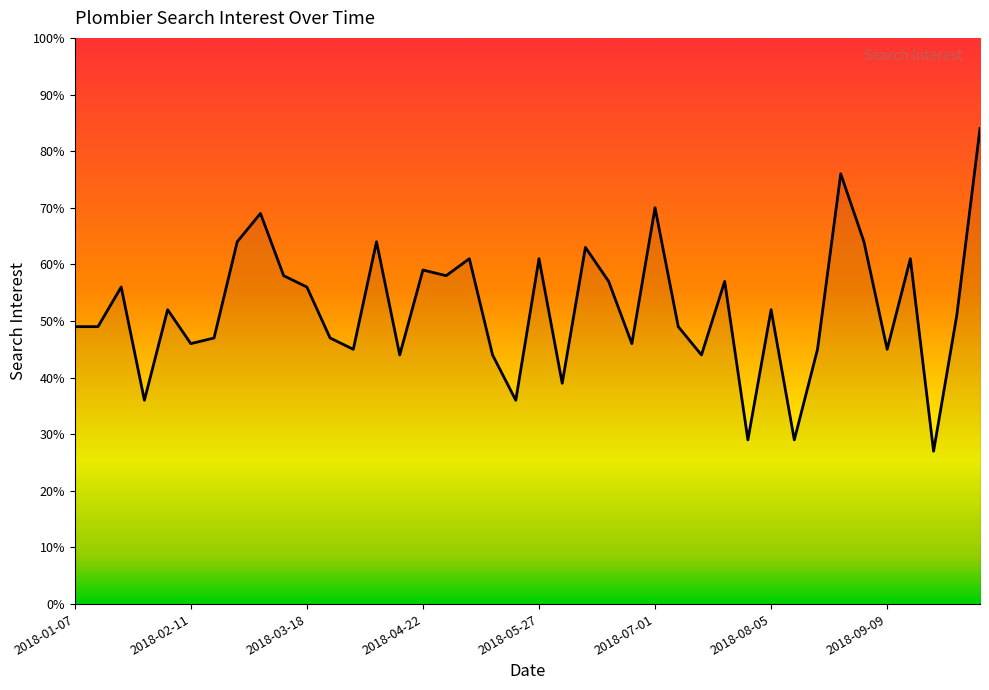

Count the number of categories in the chart.

40